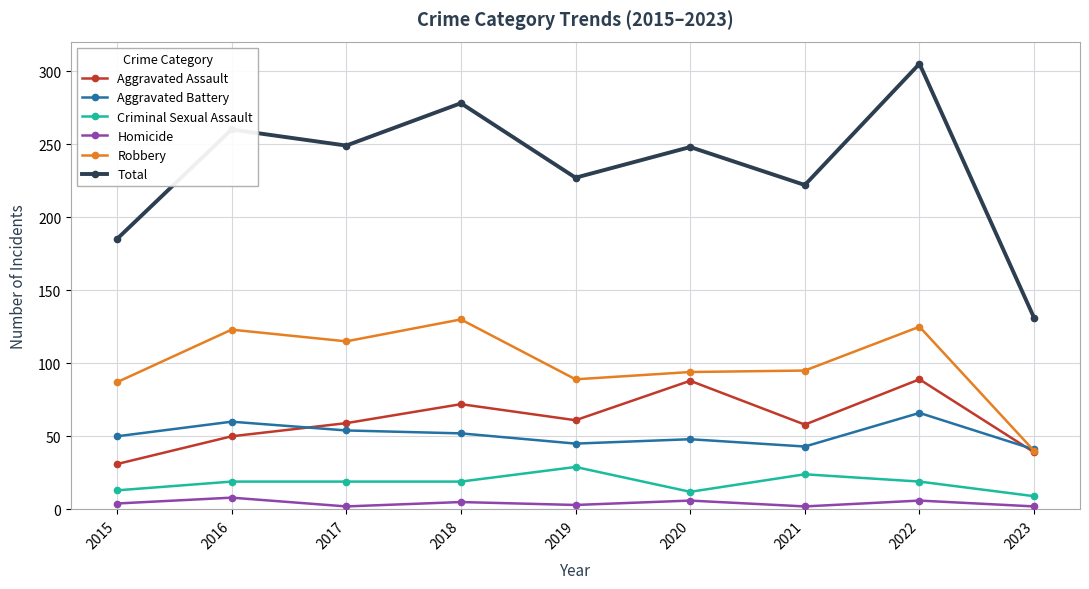

List the series in order of their peak value, lowest first.

Homicide, Criminal Sexual Assault, Aggravated Battery, Aggravated Assault, Robbery, Total